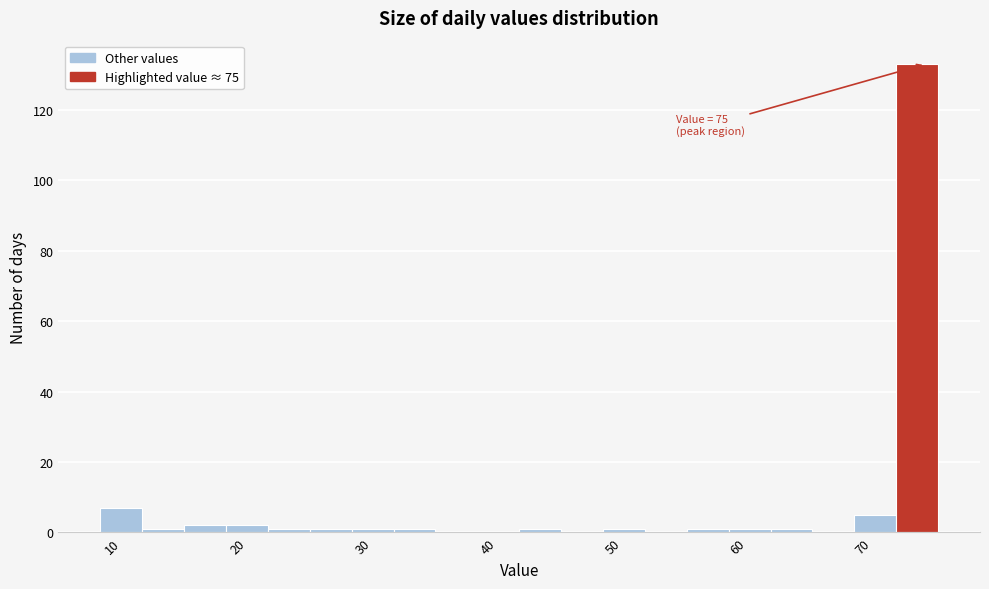

Read against the x-axis, roughly where is the centre of the tallest bar?

74